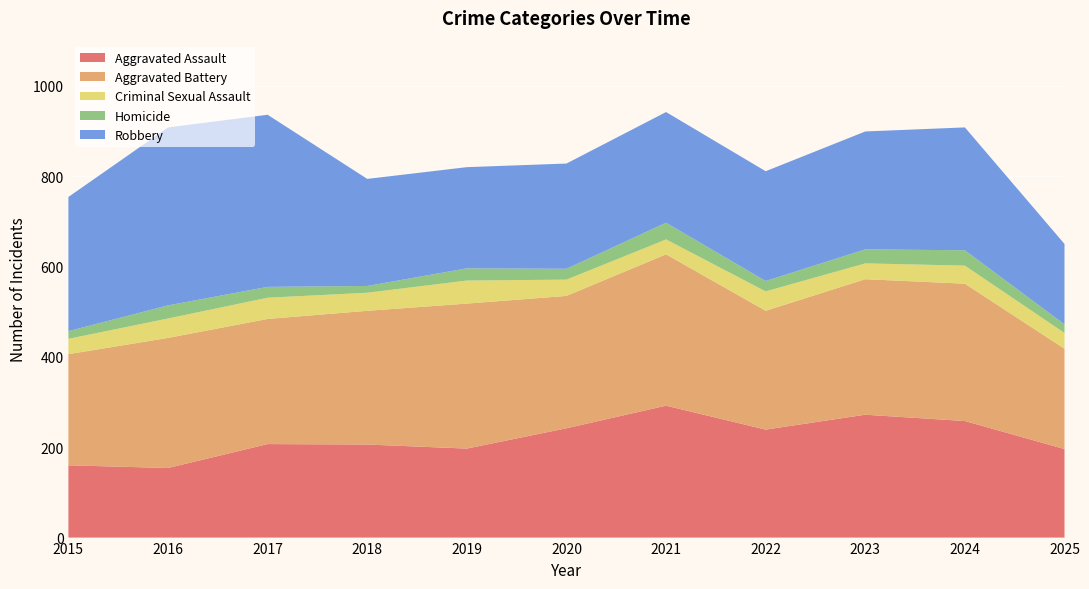

Reading left to right, transcribe all the data shown in this chart.

Aggravated Assault: 160	154	207	206	197	242	292	239	272	258	196
Aggravated Battery: 246	288	277	296	321	293	335	263	300	304	222
Criminal Sexual Assault: 34	43	47	40	51	36	33	43	35	40	35
Homicide: 17	29	24	15	27	24	37	23	31	34	19
Robbery: 297	394	381	237	224	233	245	243	261	272	178